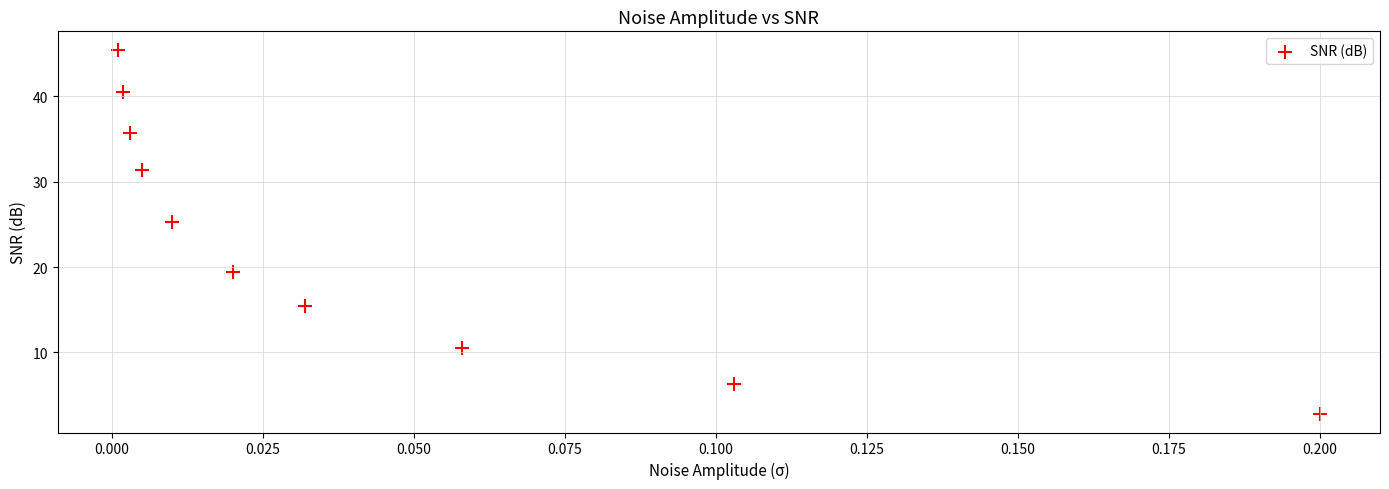

What is the average Y value?

23.3